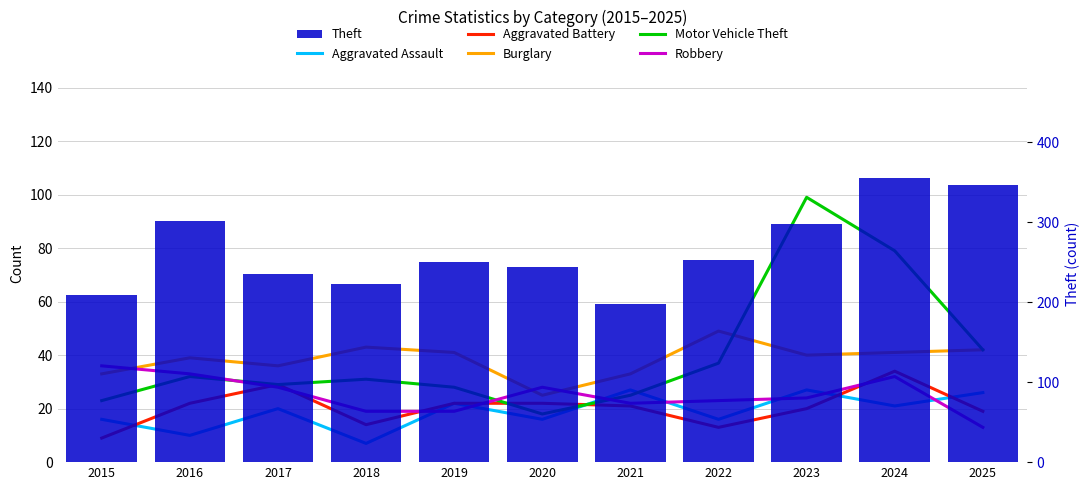

Which label corresponds to the smallest value in the chart?

2018